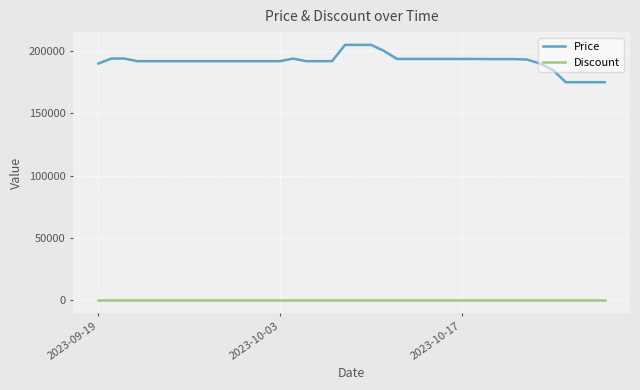

True or false: Price has more than 0 interior local peaks.

True